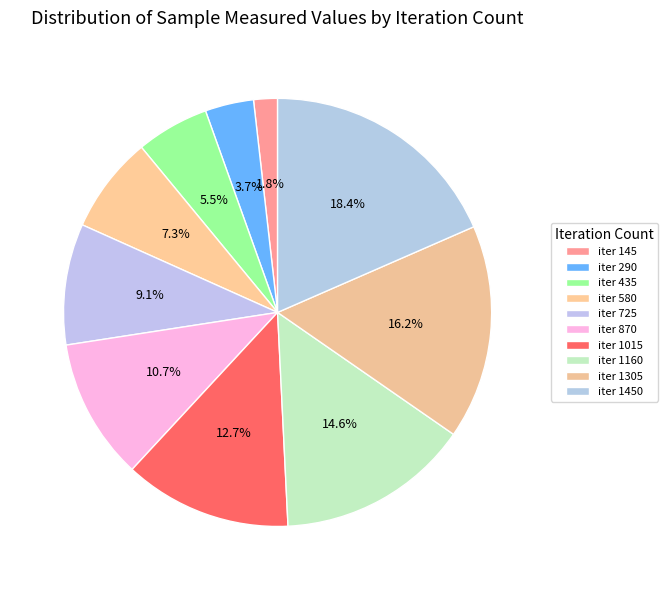

Count the number of slices in the pie.

10